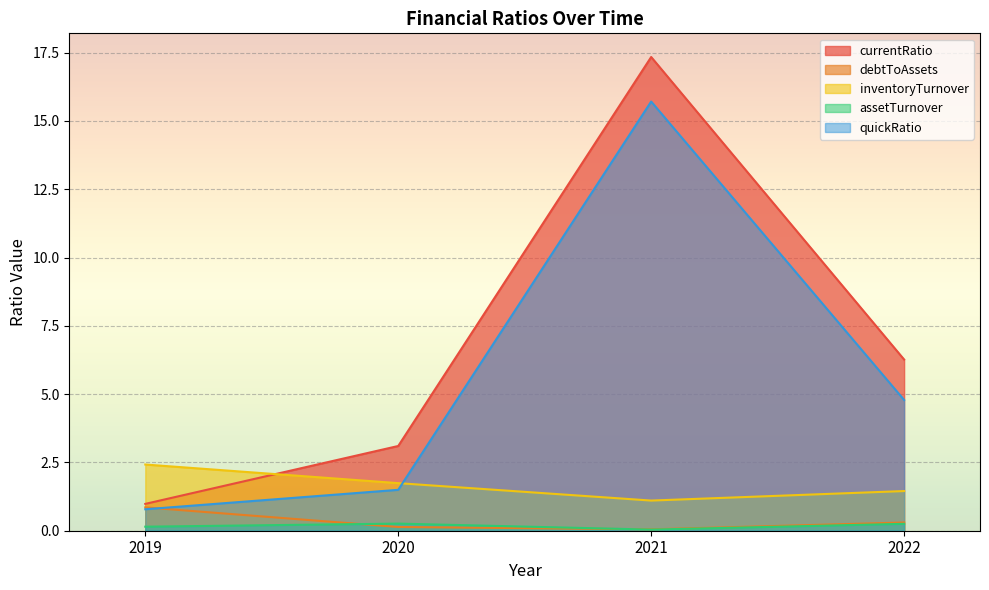

How many lines are shown in the chart?

5